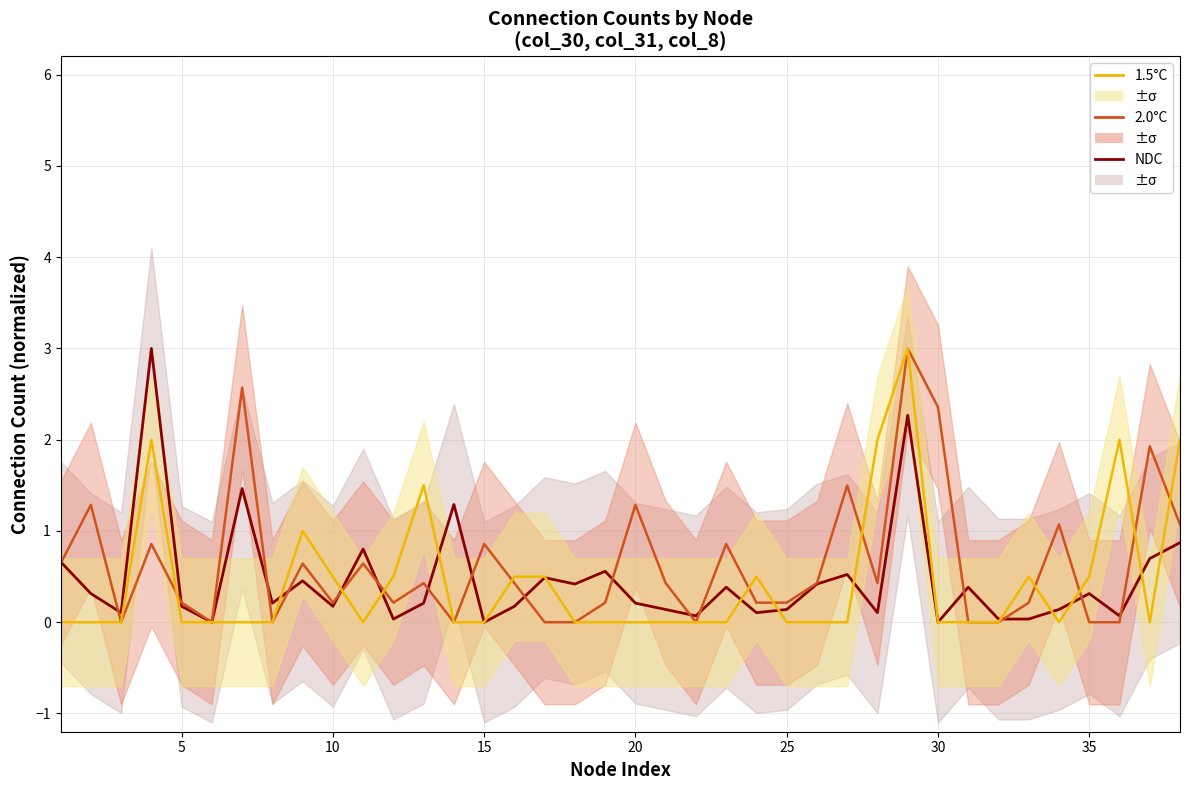

How many intersections are there between 1.5°C and NDC?

13